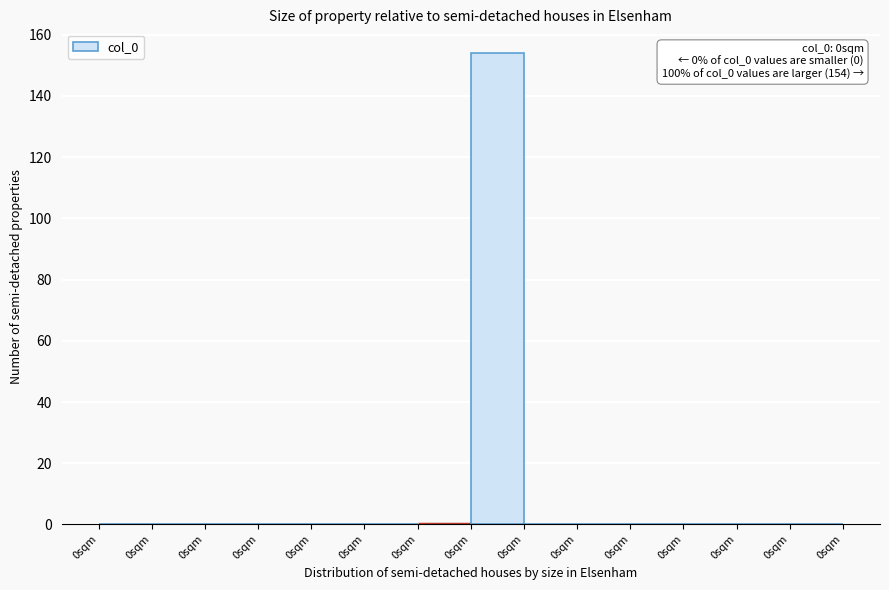

How many series are shown in this chart?

1